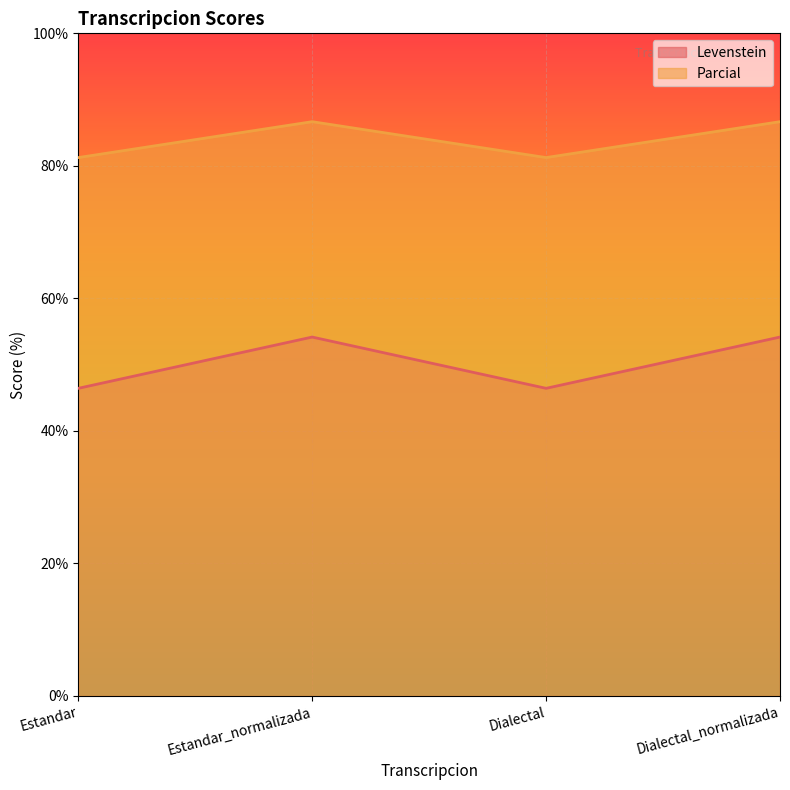

What is the label of the 4th point from the right?

Estandar